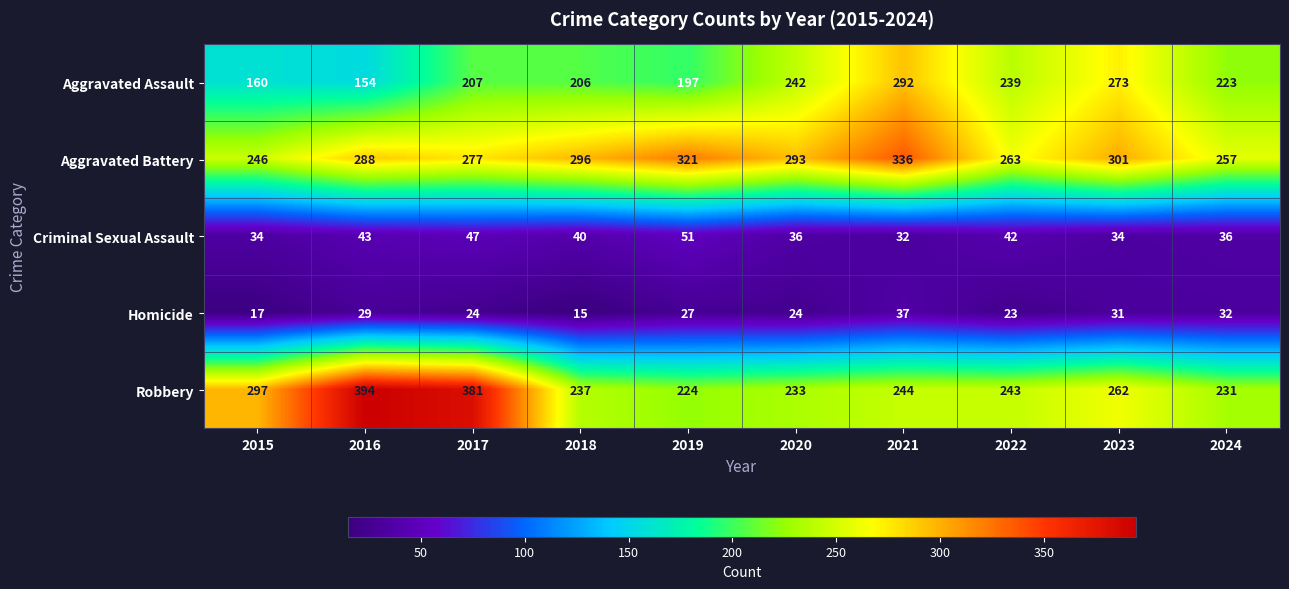

What is the spread (max minus min) of values at 2018?

281